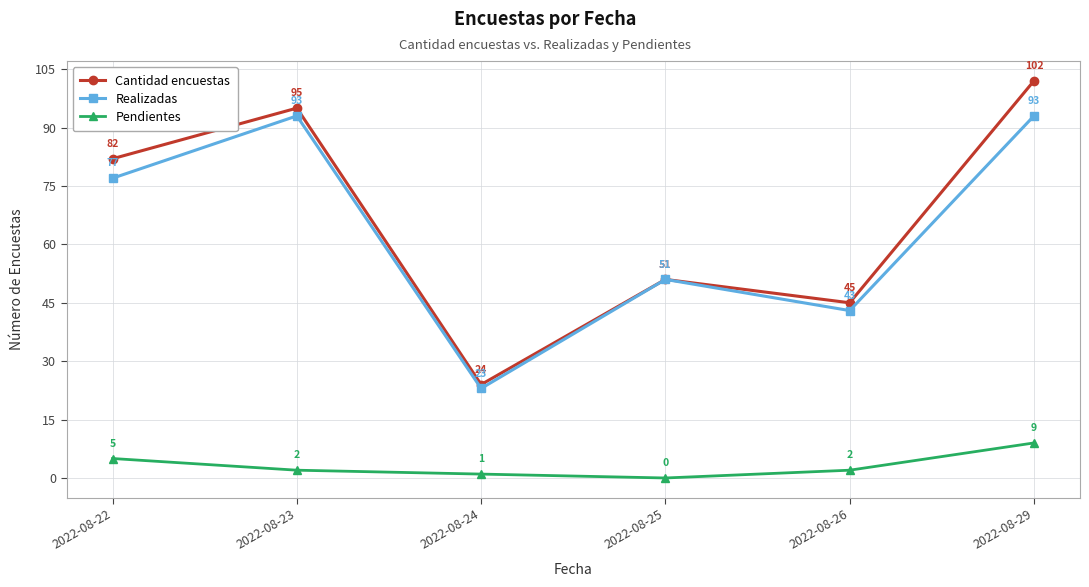

What is the value of the Realizadas point at the 3rd from the left?

23